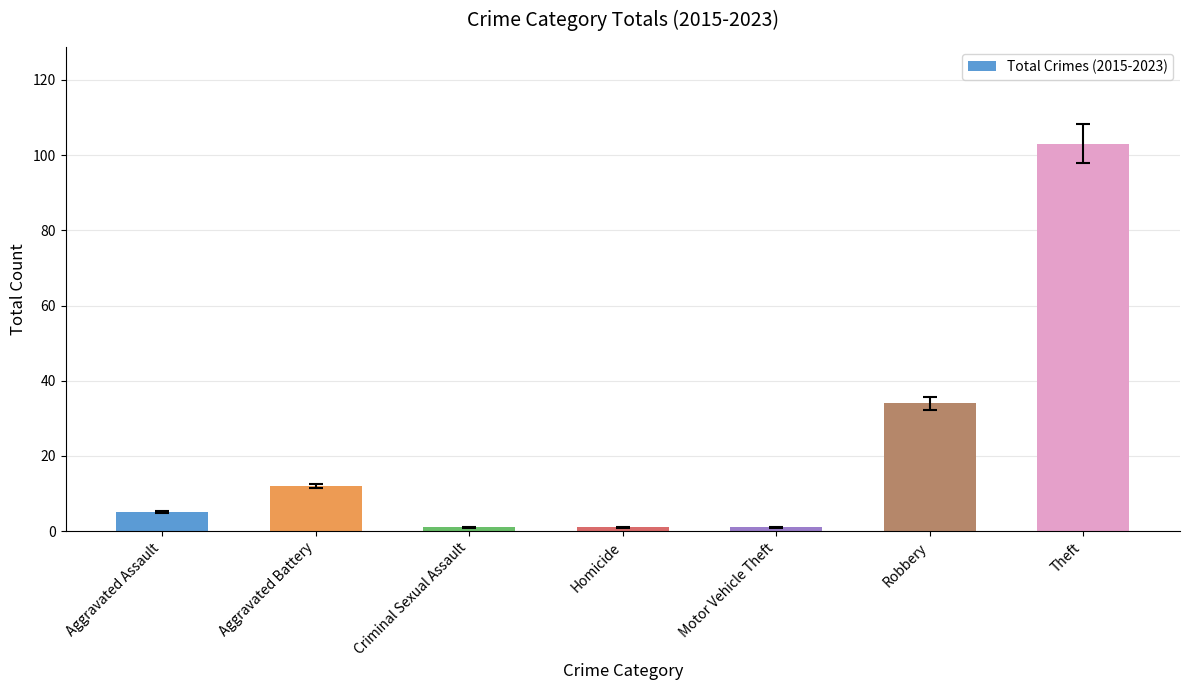

The chart shows a value of 18 at Aggravated Battery. True or false?

False